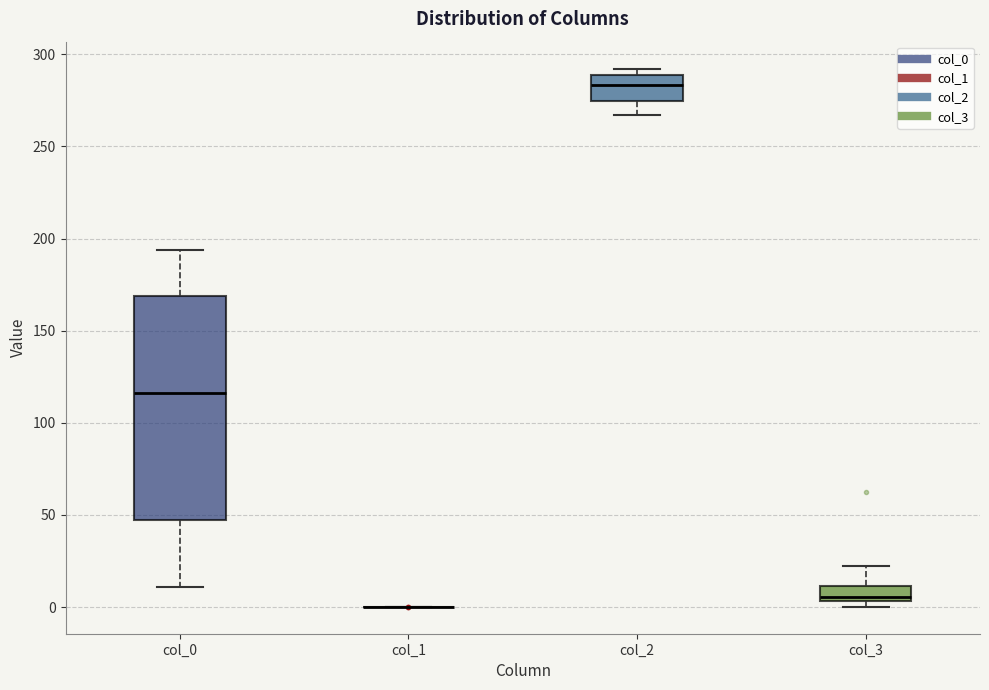

Reading left to right, transcribe this box plot: for each box, give where its median line is, the range the box spans, and where its two whiskers end, as read against the y-axis. The values are not printed on the chart, so give them approximately, as read against the axis.

col_0: median 115, box 45 to 170, whiskers 10 to 195
col_1: box collapsed to a line at 0, whiskers 0 to 0
col_2: median 285, box 275 to 290, whiskers 265 to 290 (just above the box's upper edge)
col_3: median 5 (just above the box's lower edge), box 5 to 10, whiskers 0 to 20